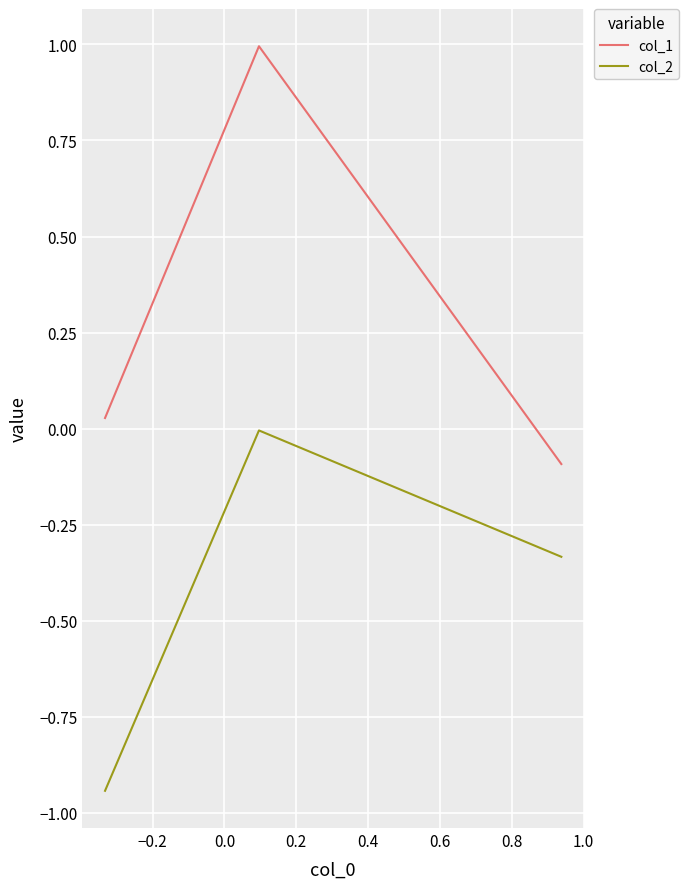

Rank the series by their maximum value, from lowest to highest.

col_2, col_1